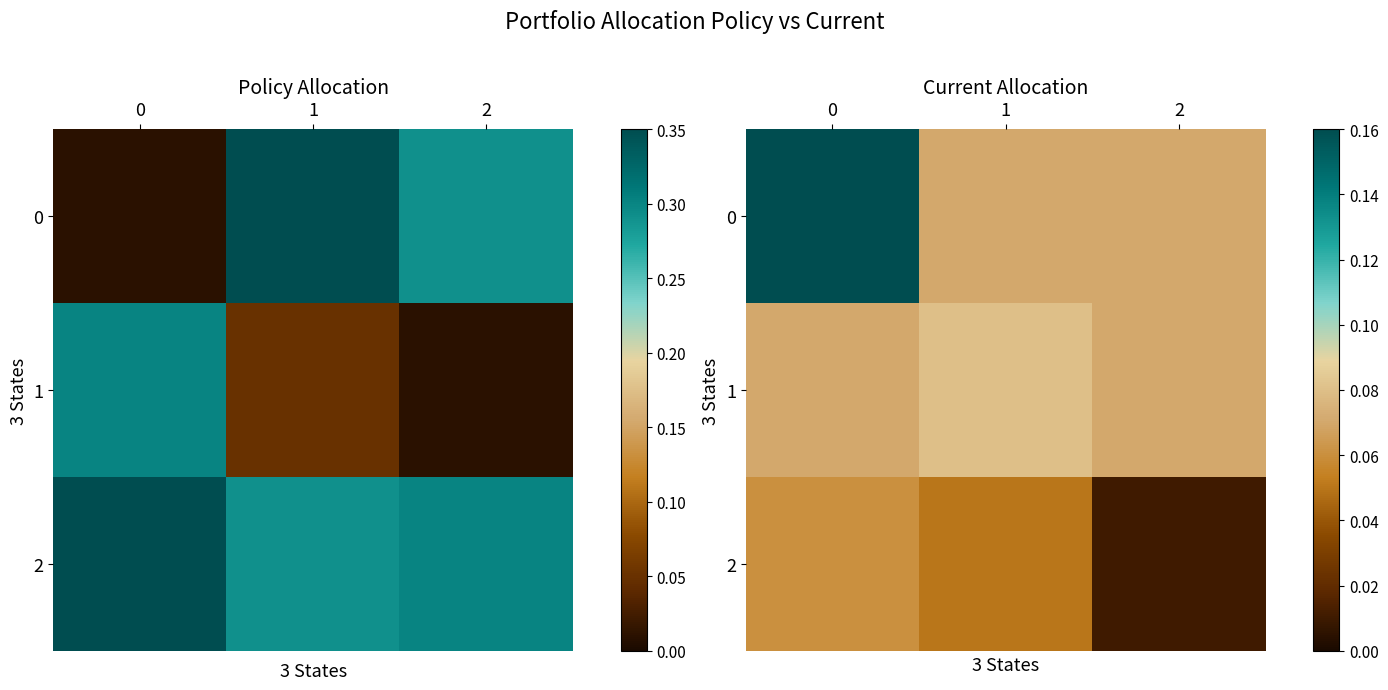

List the series in order of their overall mean, lowest first.

2, 1, 0